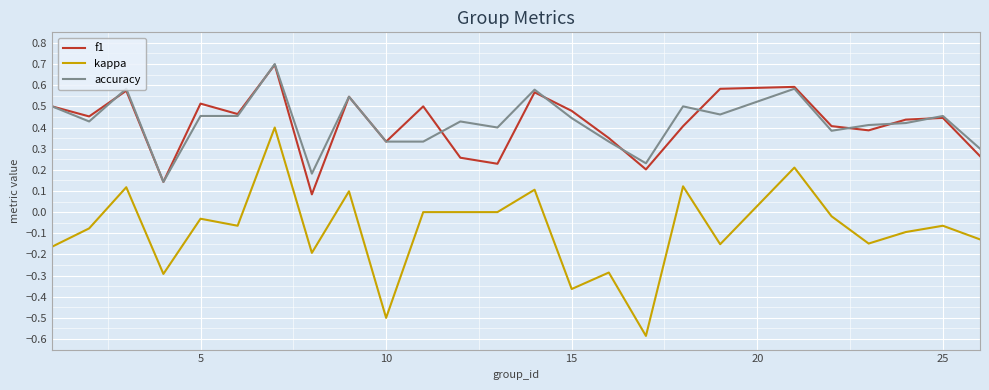

What is the maximum value shown in the chart?

0.7